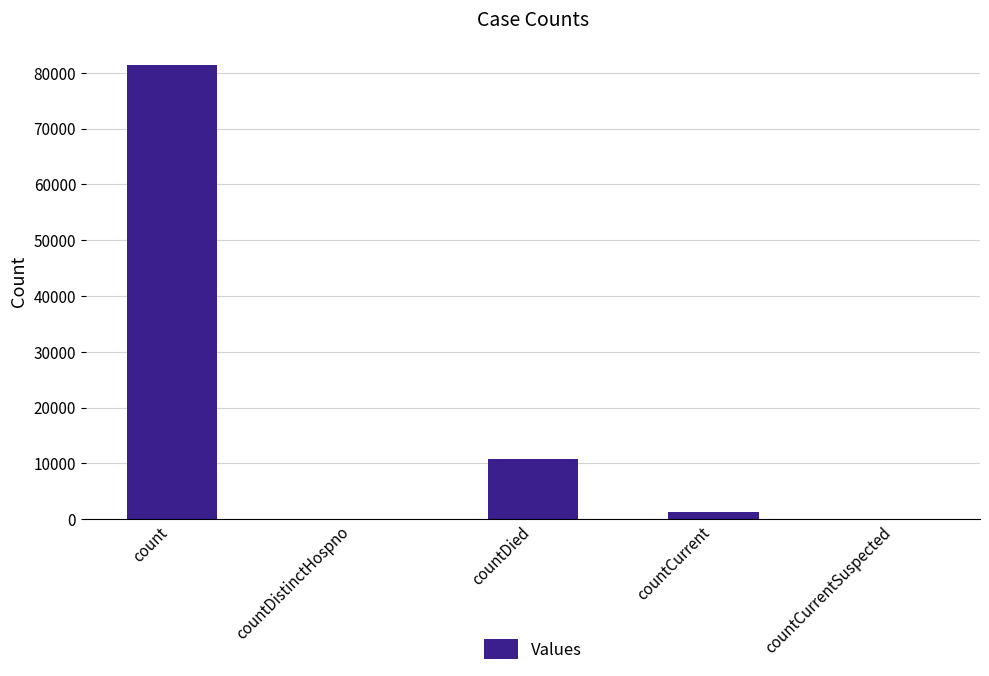

Reading left to right, what are all the values shown in this chart?

81407	0	10727	1275	0